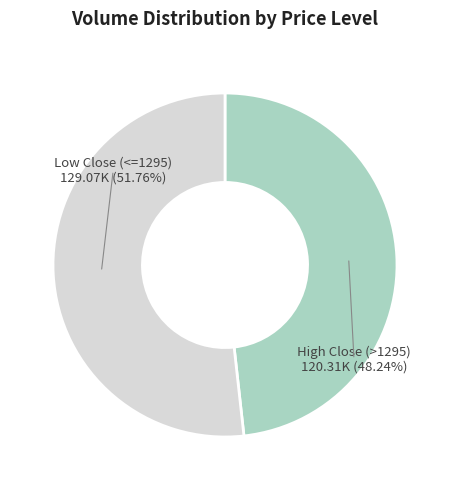

Rank the categories by value from lowest to highest.

High Close (>1295), Low Close (<=1295)